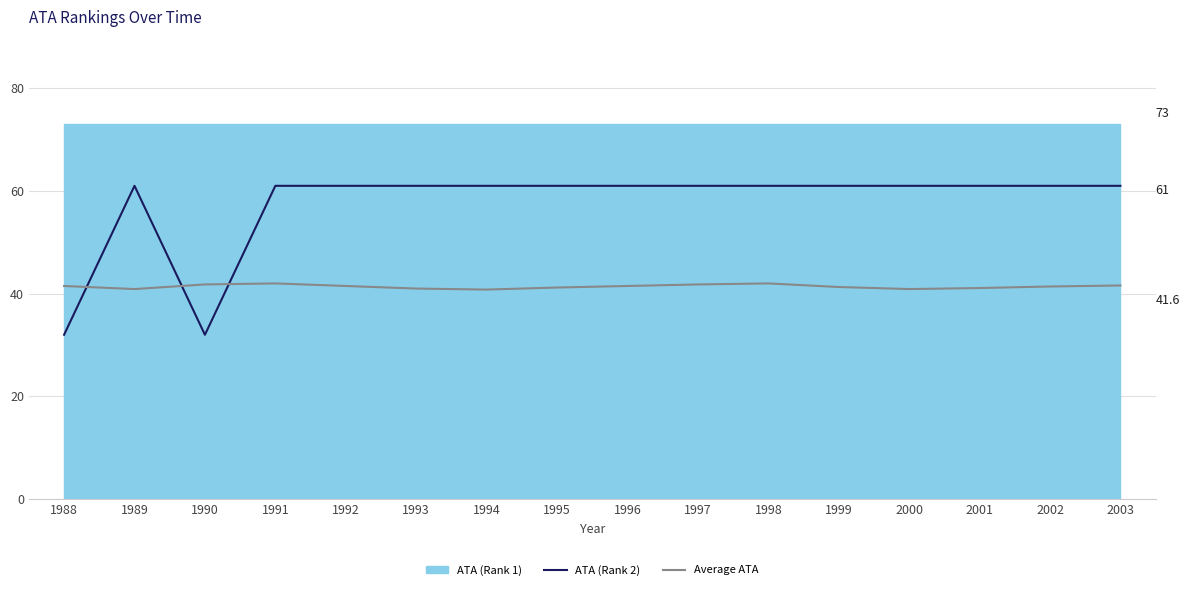

Which series has the widest spread of values?

ATA (Rank 2)